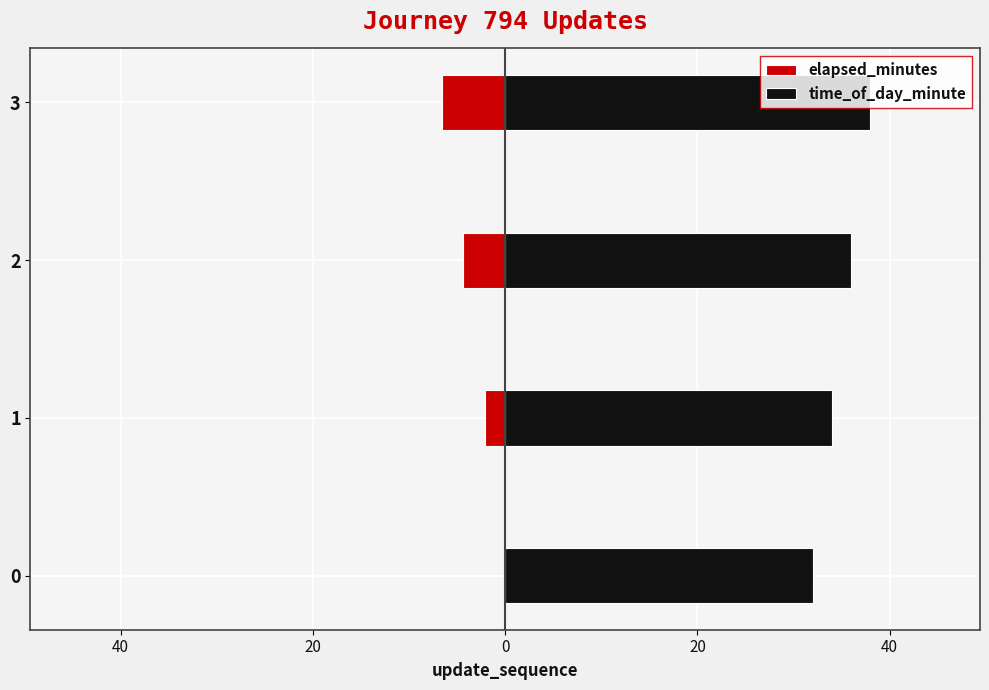

Which series has the largest total across all categories?

time_of_day_minute